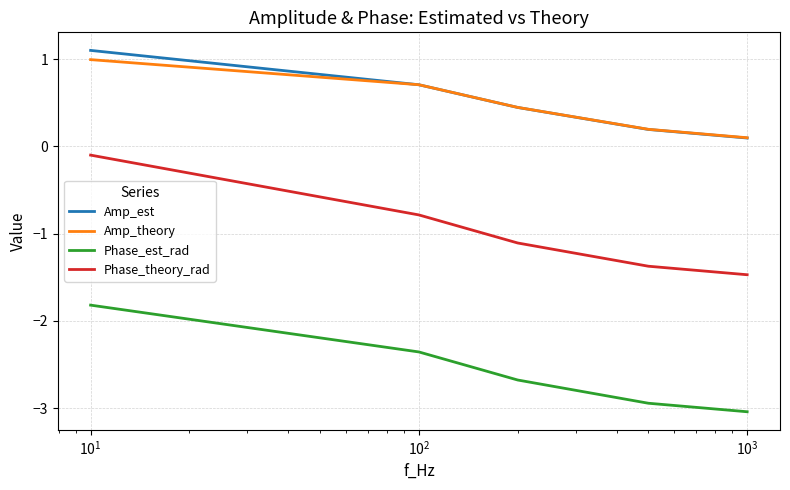

True or false: Amp_theory and Phase_theory_rad cross at least once.

False